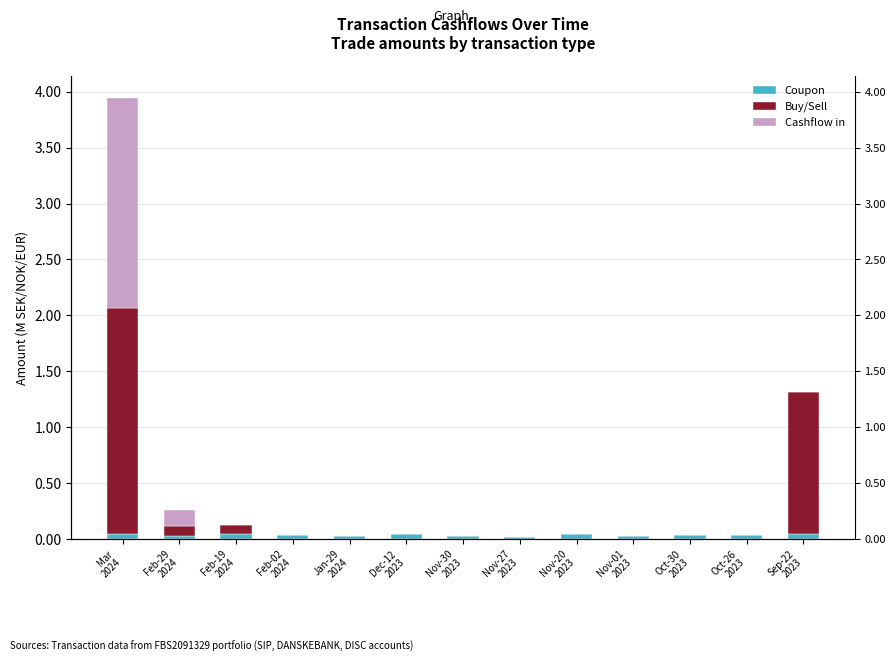

How many bars are there in total?

39